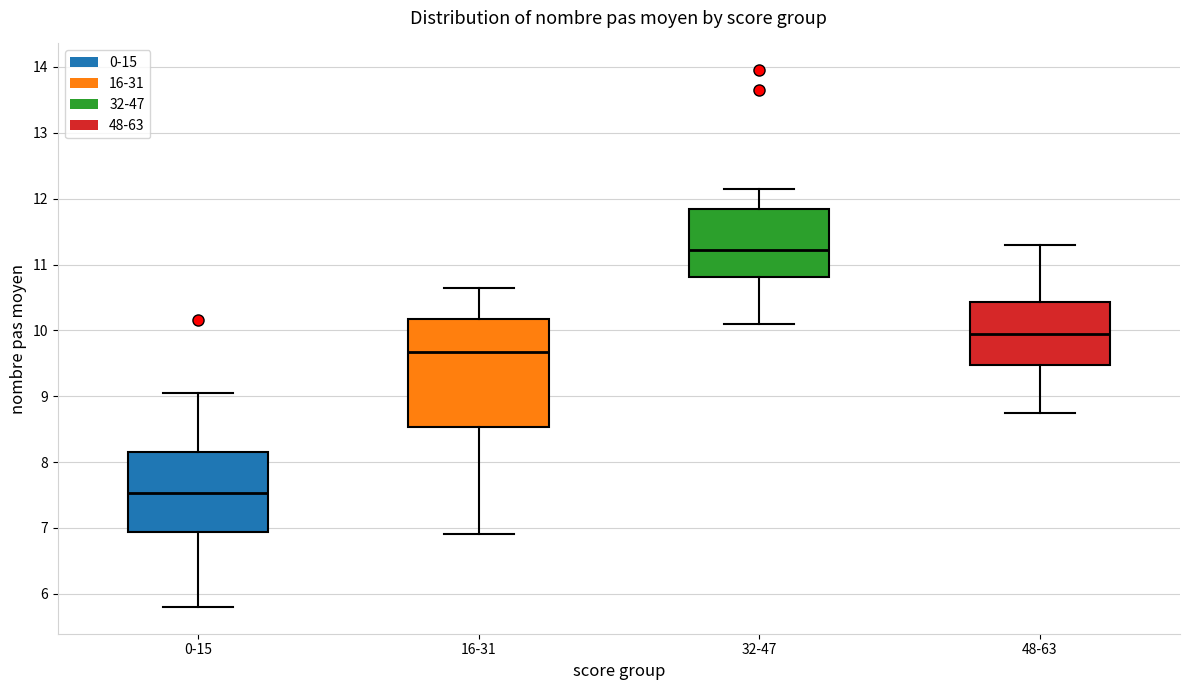

Where does the upper whisker of the box for 32-47 end on the y-axis? The values are not printed on the chart, so give them approximately, as read against the axis.

12.2